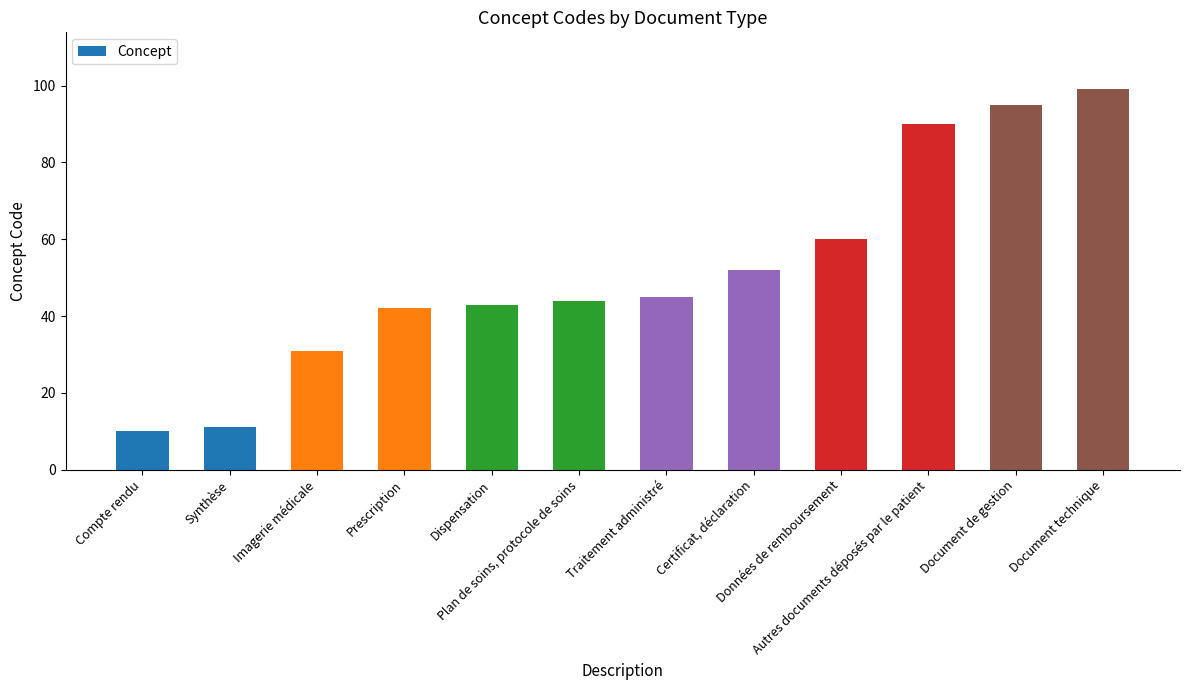

Count the number of data series in this chart.

1